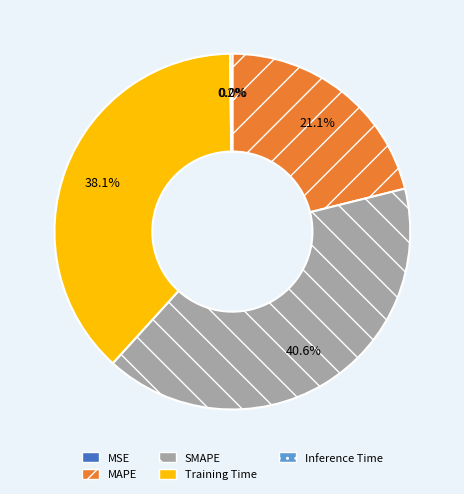

Does any single category account for the majority?

No